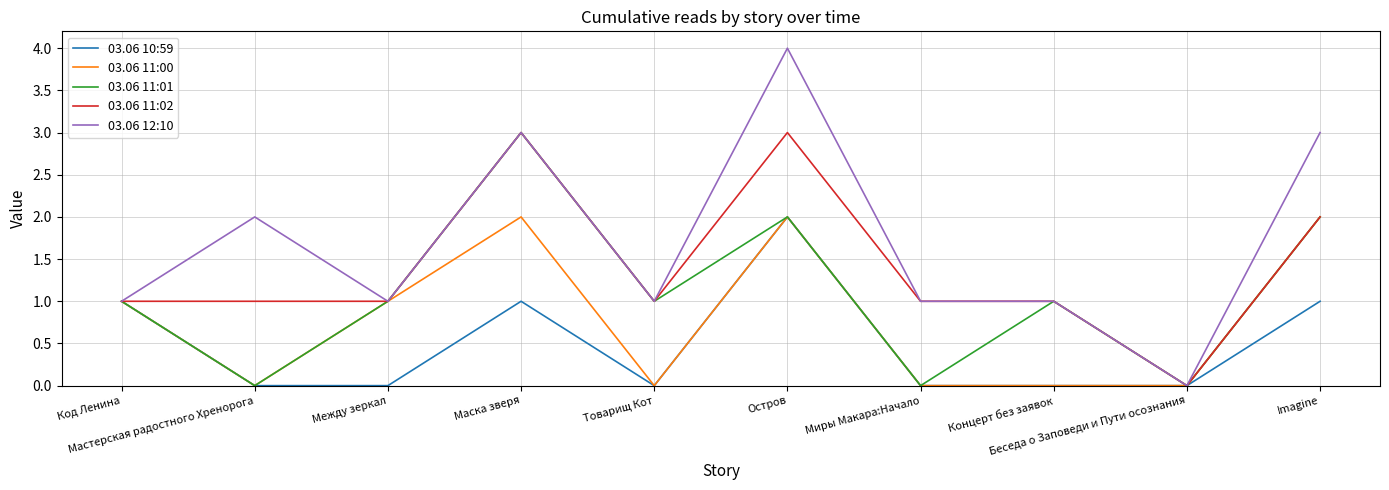

Which series has the largest range (max minus min)?

03.06 12:10